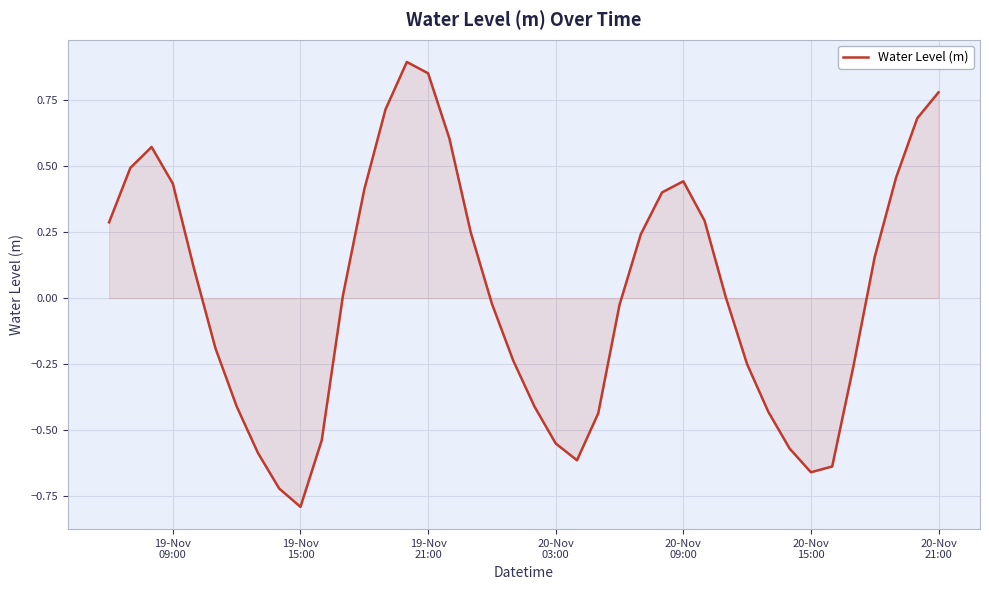

What is the smallest value displayed?

-0.8